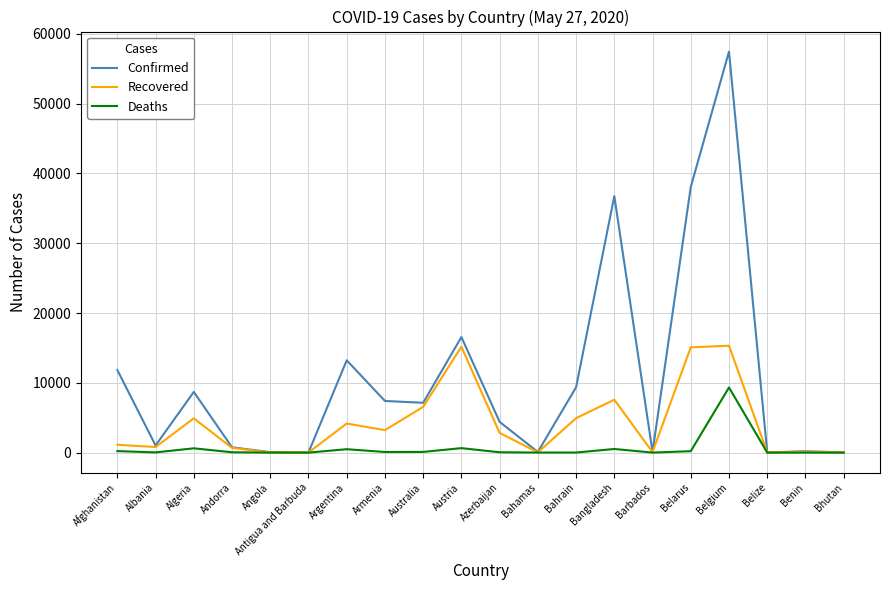

What are all the series names shown in the legend?

Confirmed, Recovered, Deaths